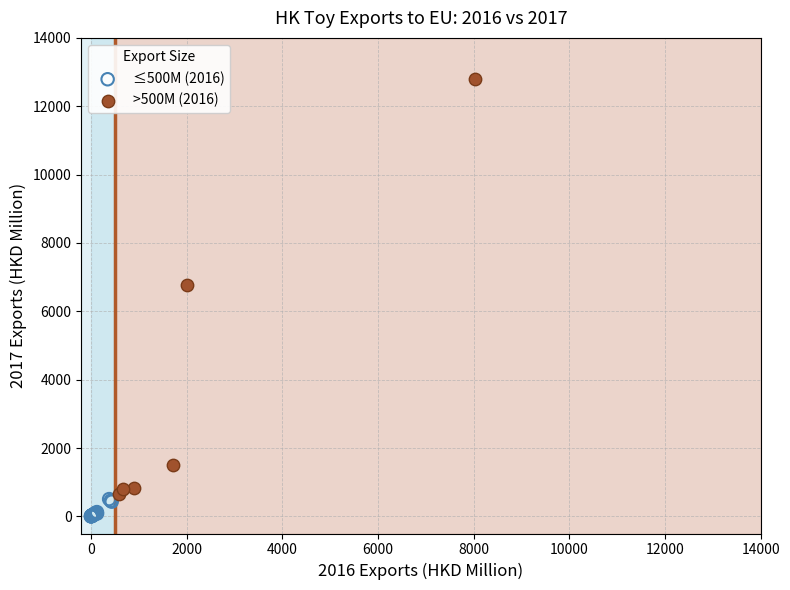

Which series reaches the minimum Y coordinate?

≤500M (2016)